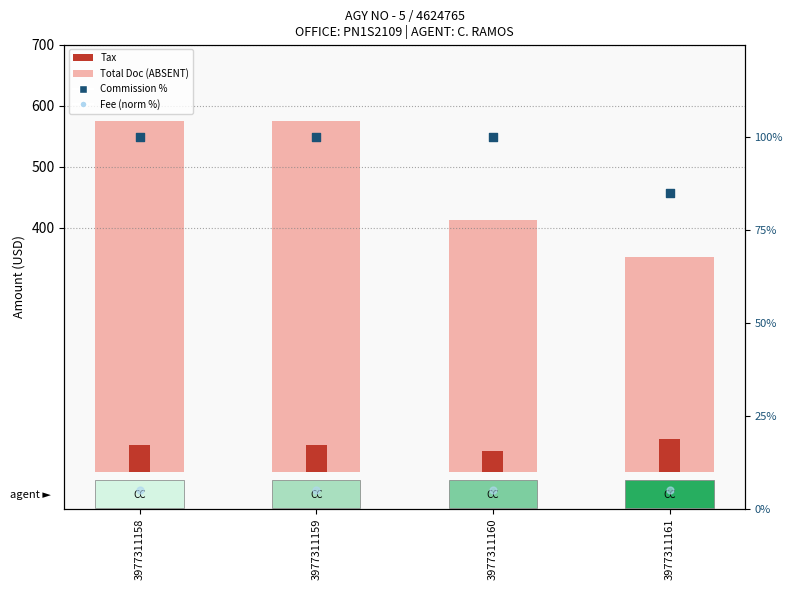

At how many categories does at least one series exceed 219?

4